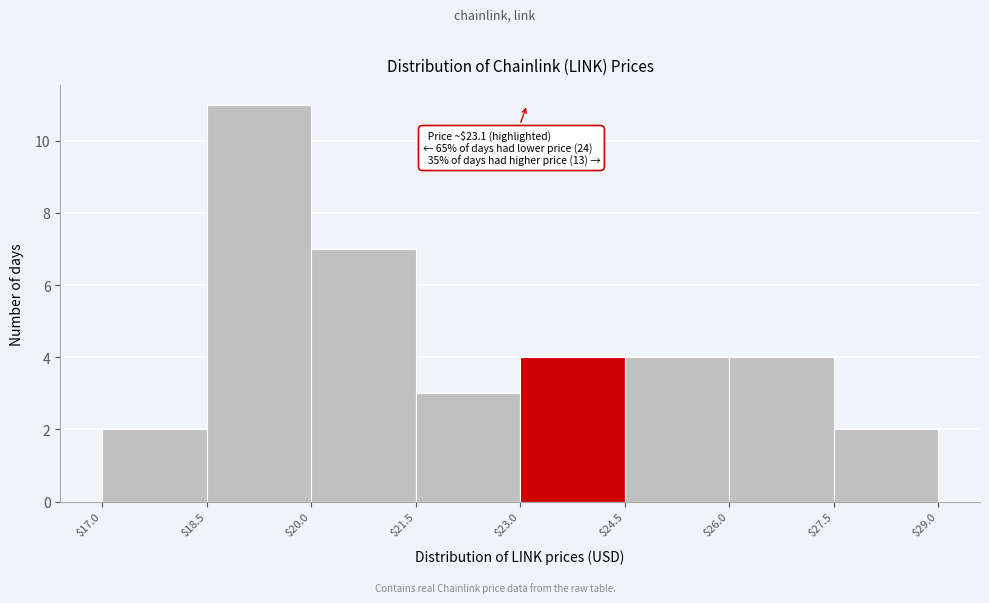

Over which range of the x-axis is the bar tallest?

$18.5 to $20.0